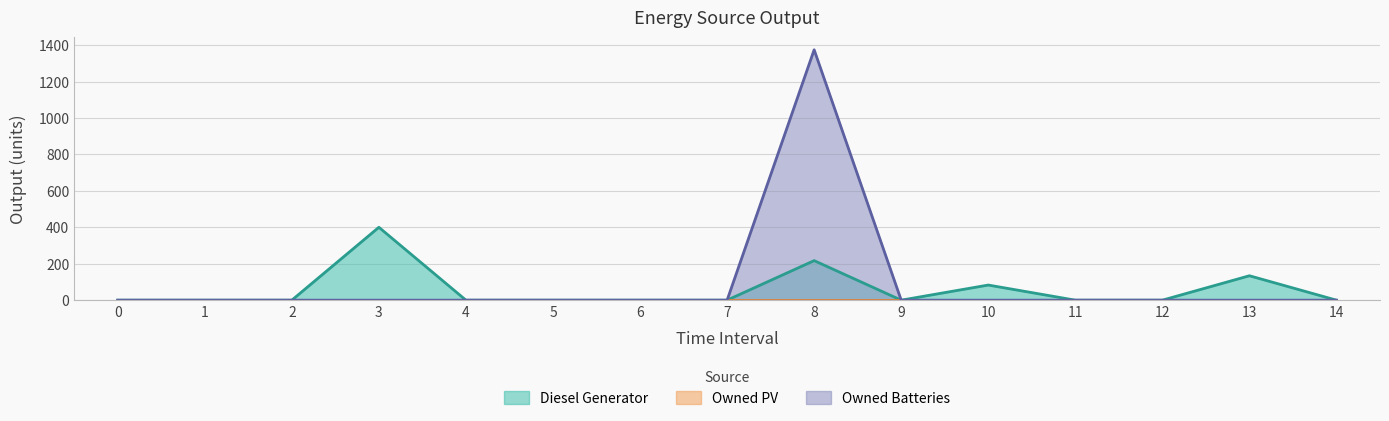

Does the chart have visible grid lines?

Yes